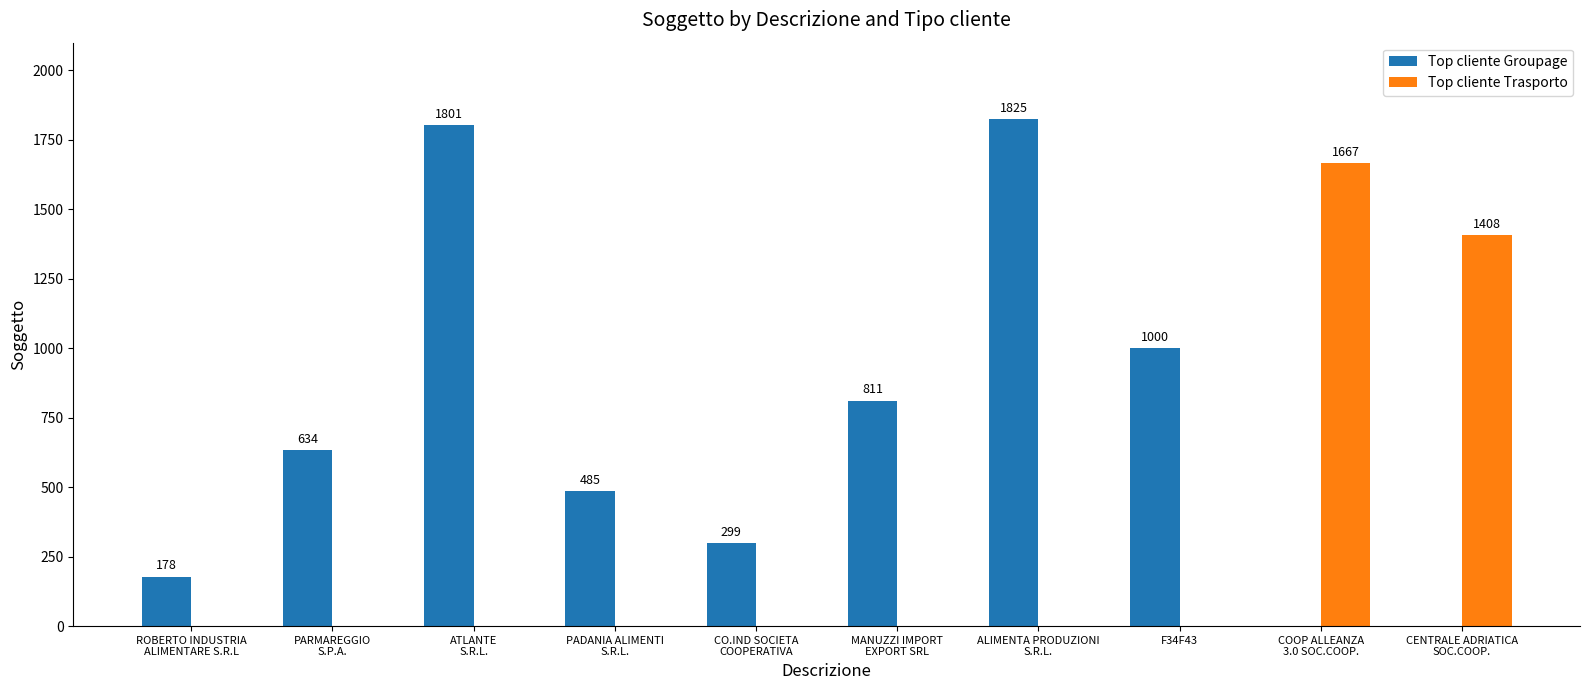

At which category is the sum across all series the highest?

ALIMENTA PRODUZIONI
S.R.L.